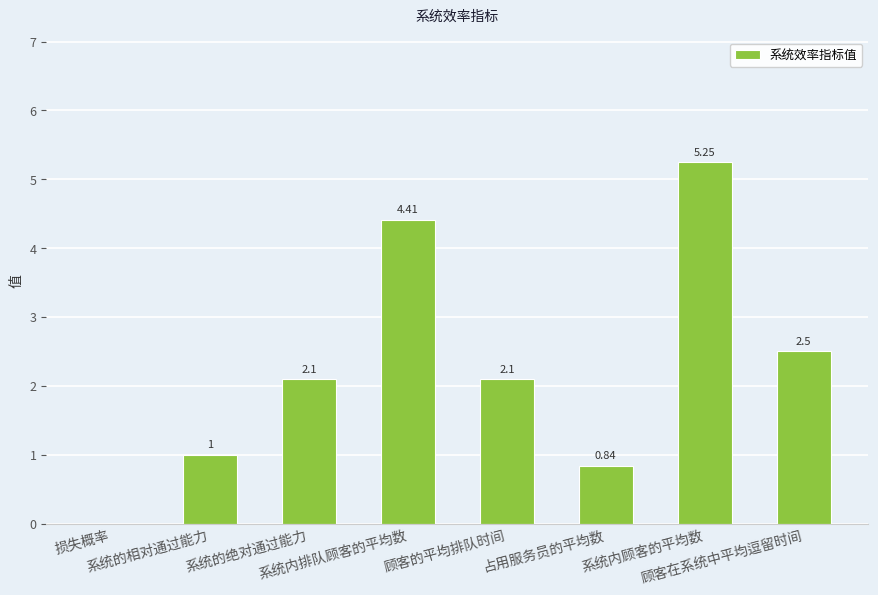

How many distinct data groups are displayed?

1